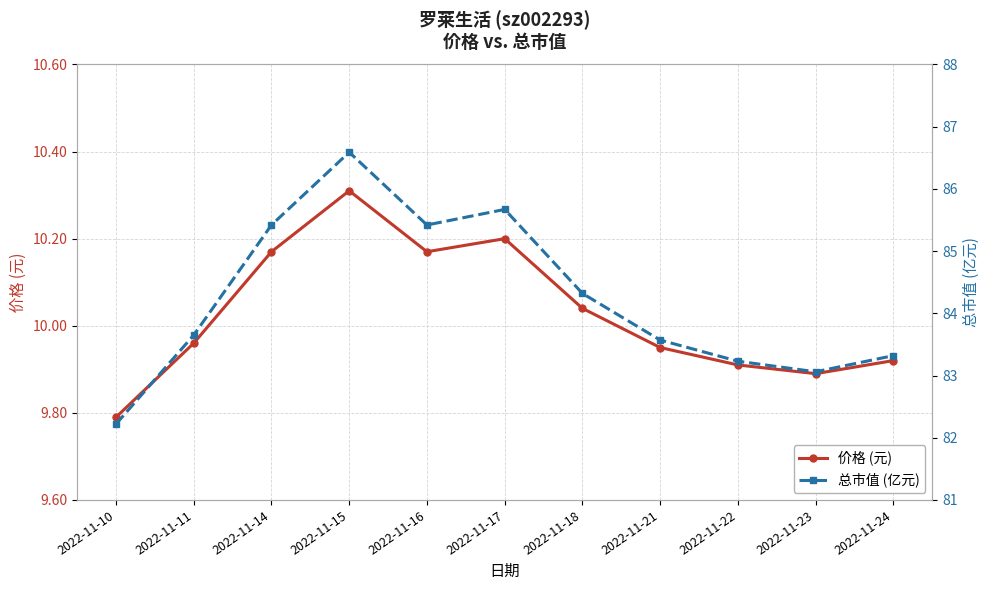

Which series has the largest total across all categories?

总市值 (亿元)